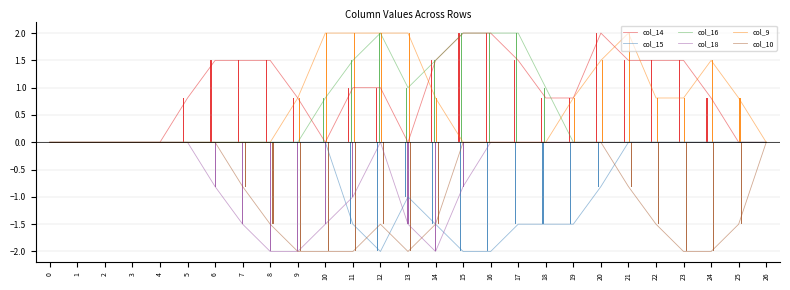

Does the chart contain stacked bars?

No